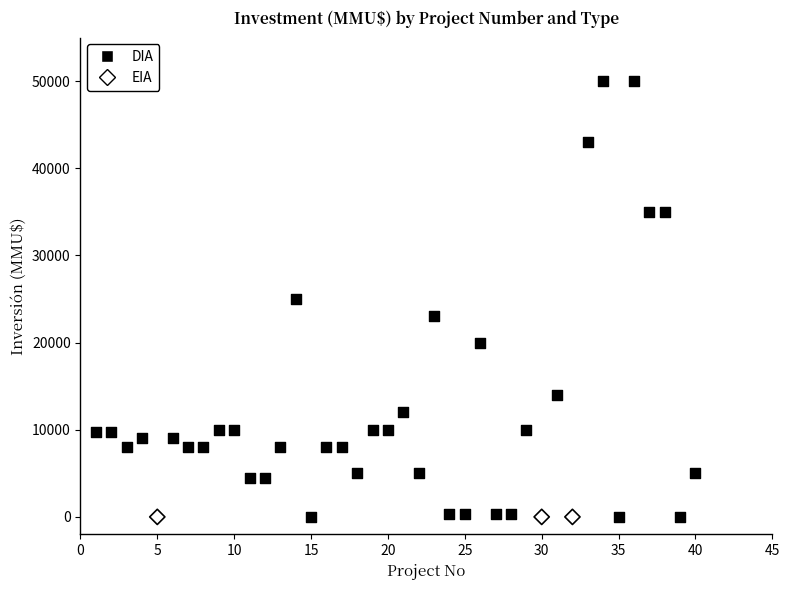

Which series contains the highest Y value?

DIA